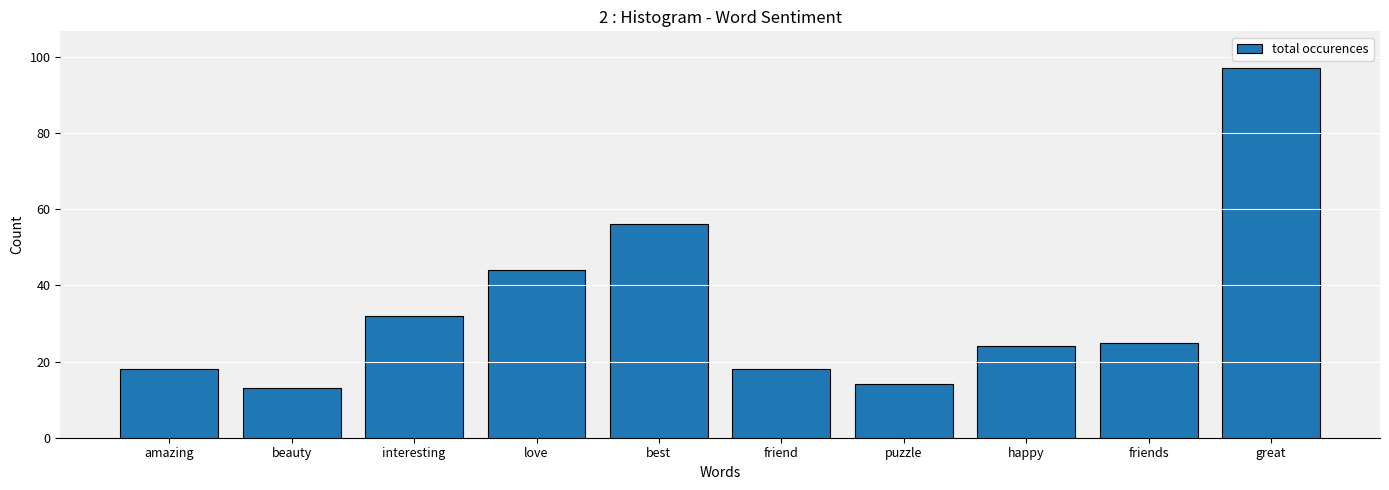

What is the label of the 6th bar from the left?

friend